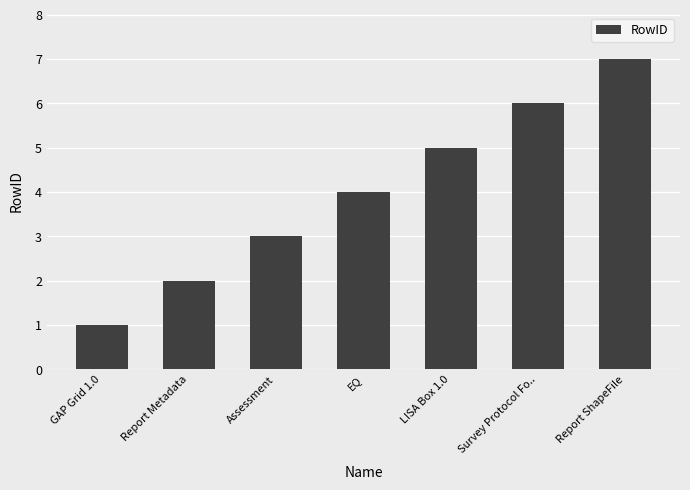

What is the smallest value displayed?

1